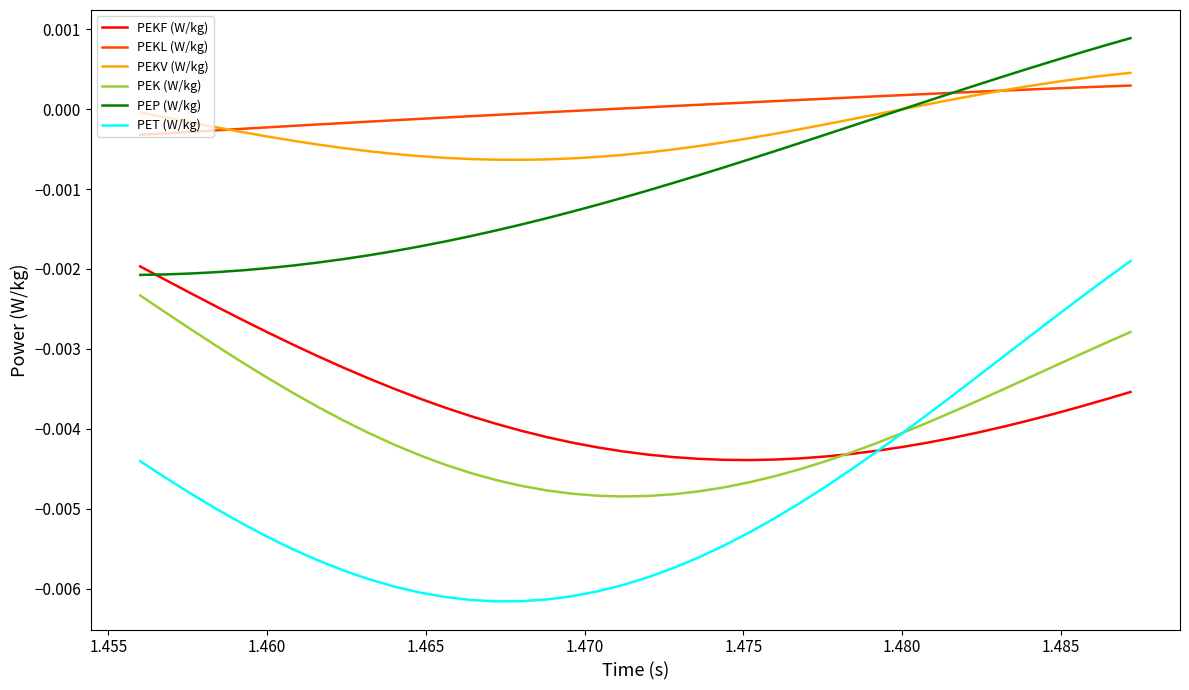

True or false: PEKL (W/kg) and PEKF (W/kg) intersect in this chart.

False